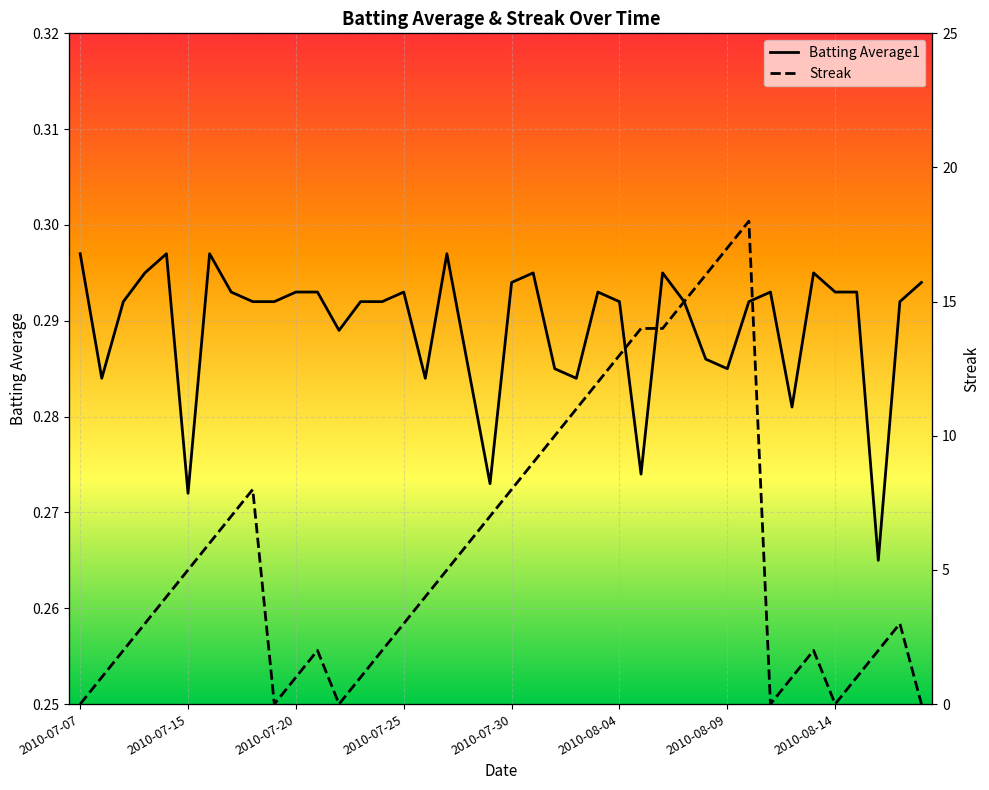

Between 2010-08-09 and 39, which is larger?

2010-08-09